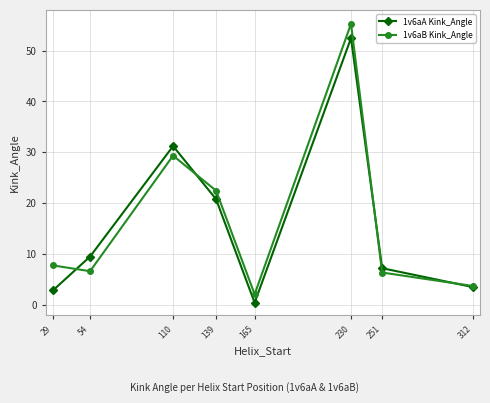

What is the spread (max minus min) of values at 29?

4.9